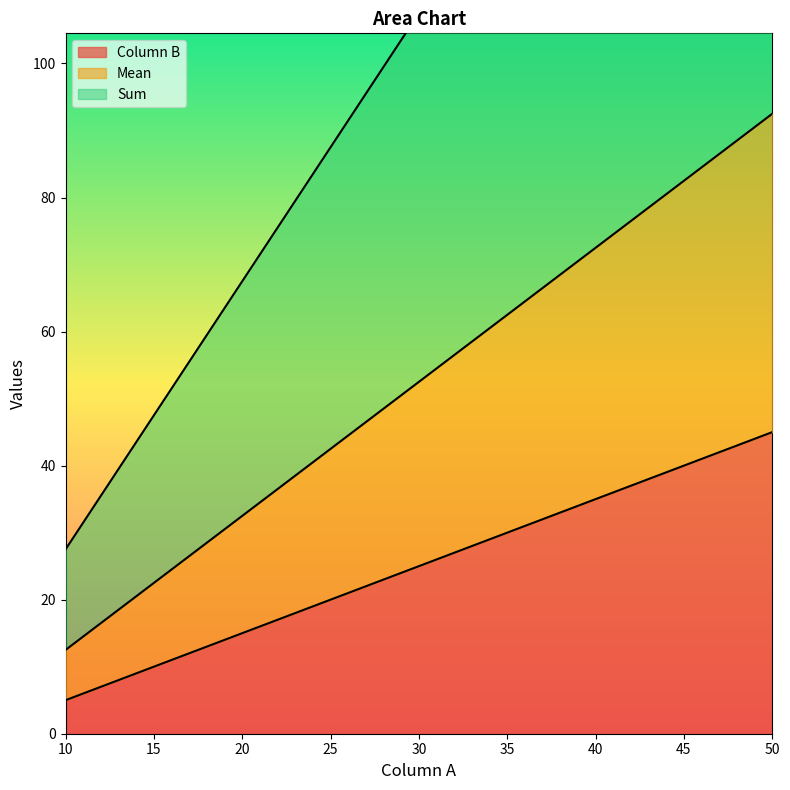

How many values in the Sum series are below 107?

2